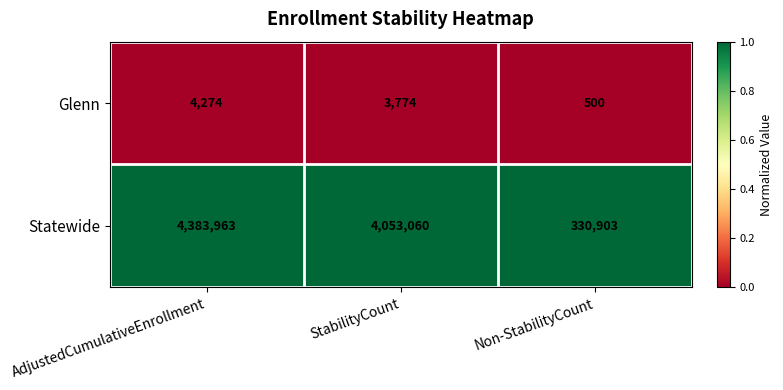

Rank the series at AdjustedCumulativeEnrollment from lowest to highest value.

Glenn, Statewide